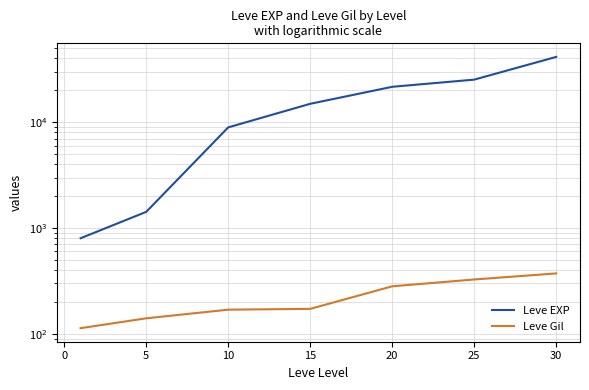

True or false: Leve Gil has a value of 420 at 20.

False